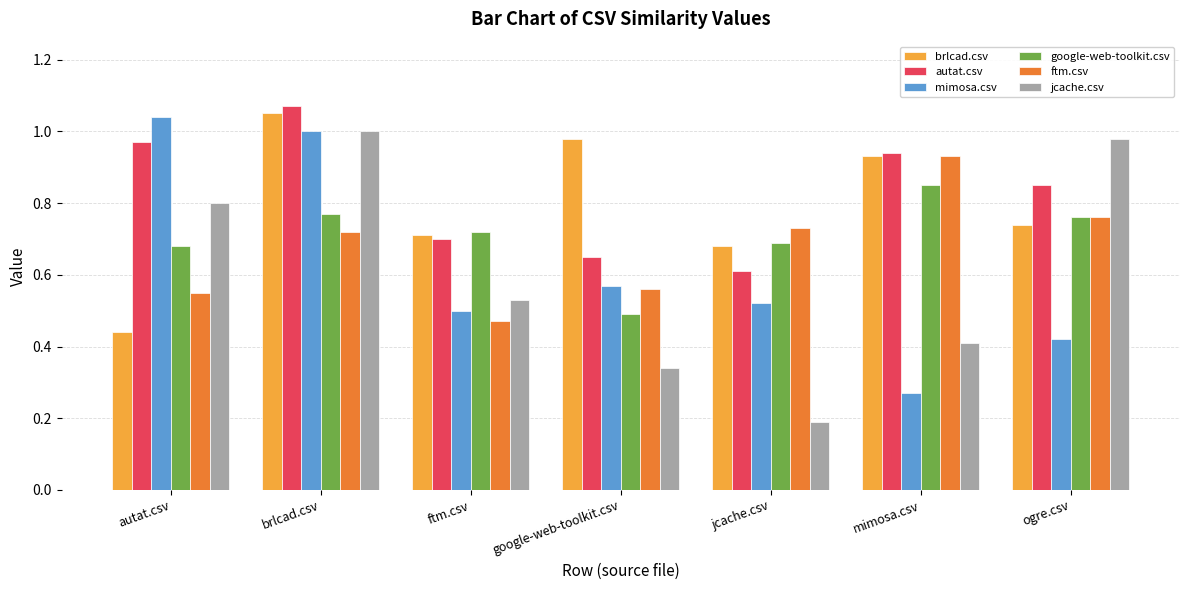

Which series changed the most between autat.csv and mimosa.csv?

mimosa.csv